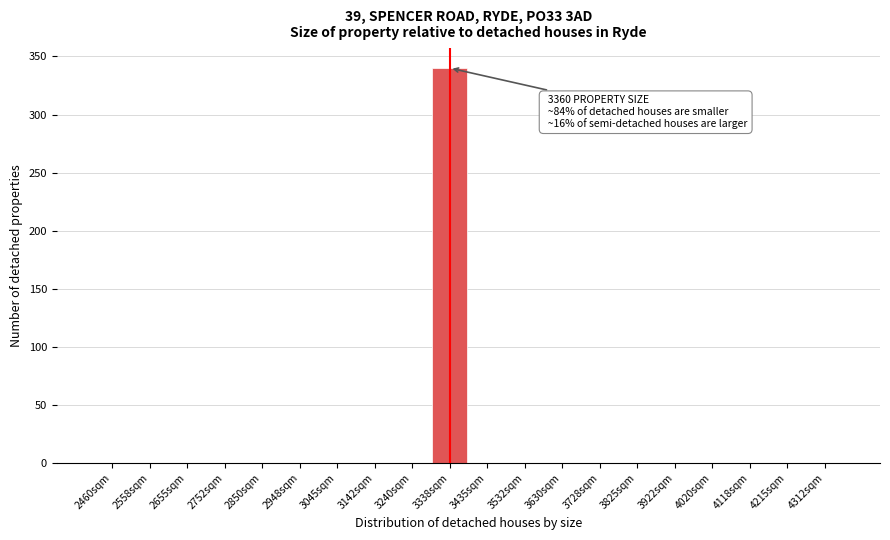

True or false: the data shows 0.0 at 4118sqm.

True